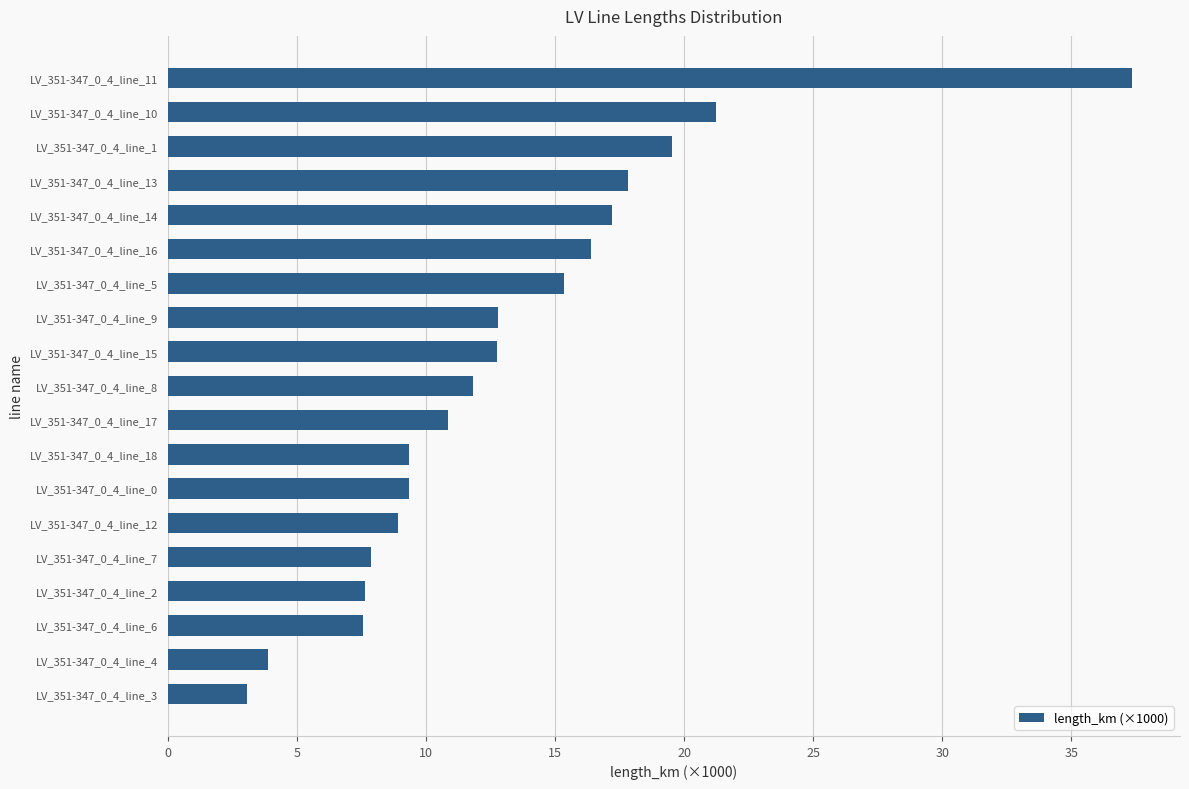

What is the difference between the second highest and minimum values?

18.2